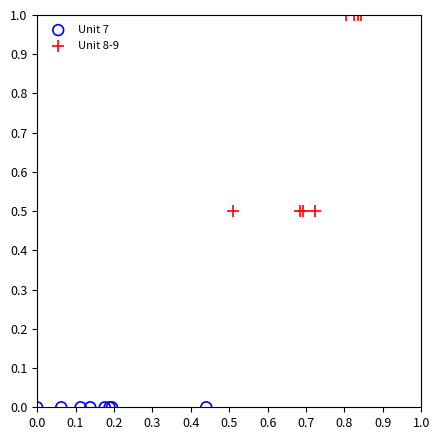

Which series contains the lowest Y value?

Unit 7